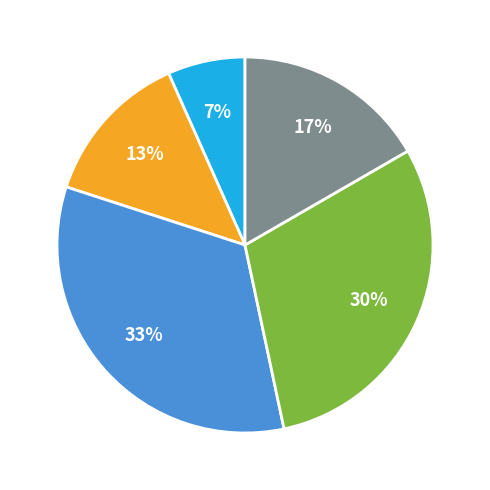

To the nearest percent, what is the average slice percentage?

20%